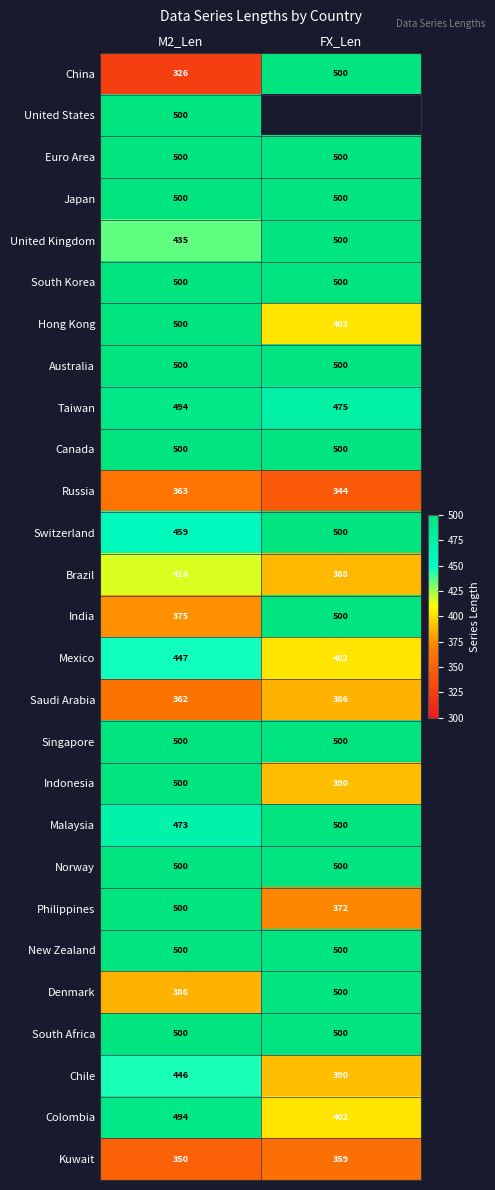

What is the total value across all series at M2_Len?

12326